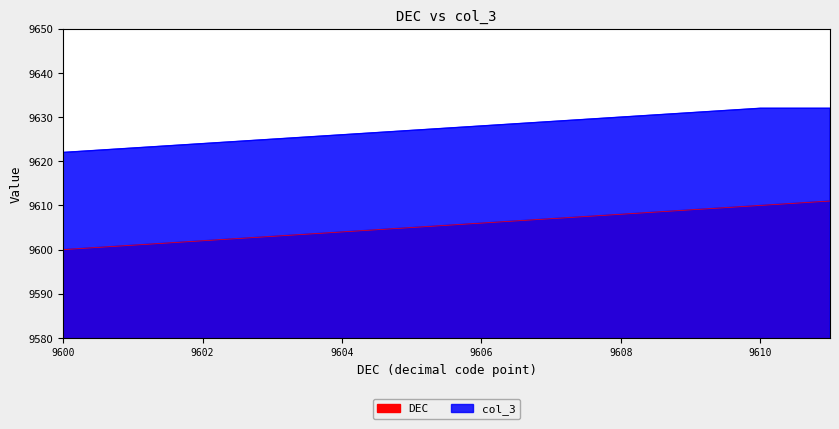

List the series in order of their overall mean, lowest first.

DEC, col_3